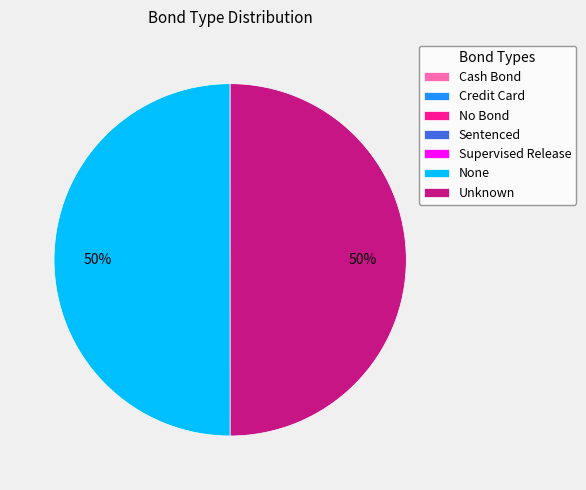

To the nearest percent, what portion does None represent?

50%